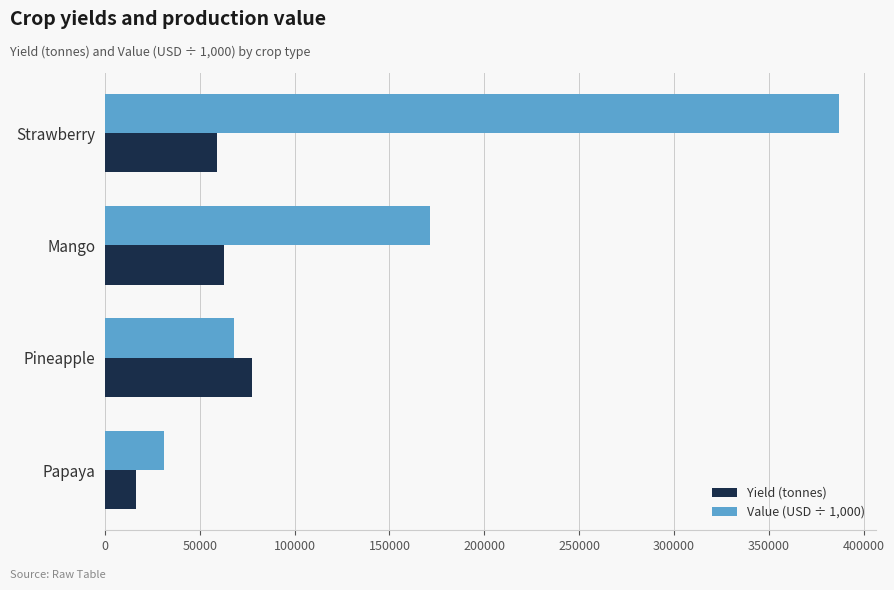

What is the approximate value of Yield (tonnes) at Strawberry?

59006.5